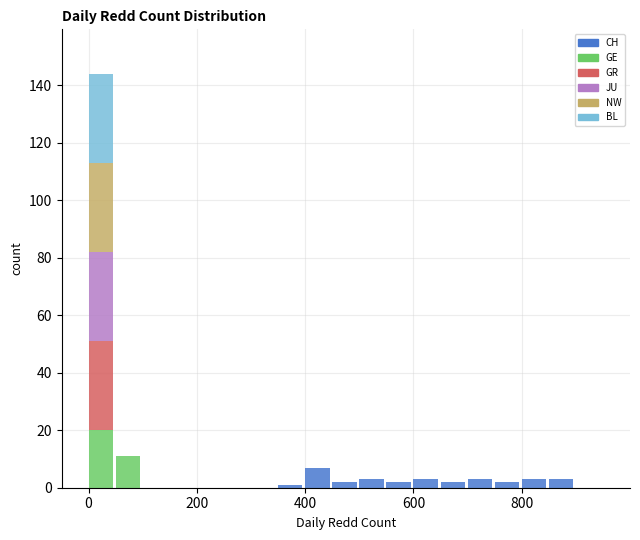

What is the highest value of the CH series?

7